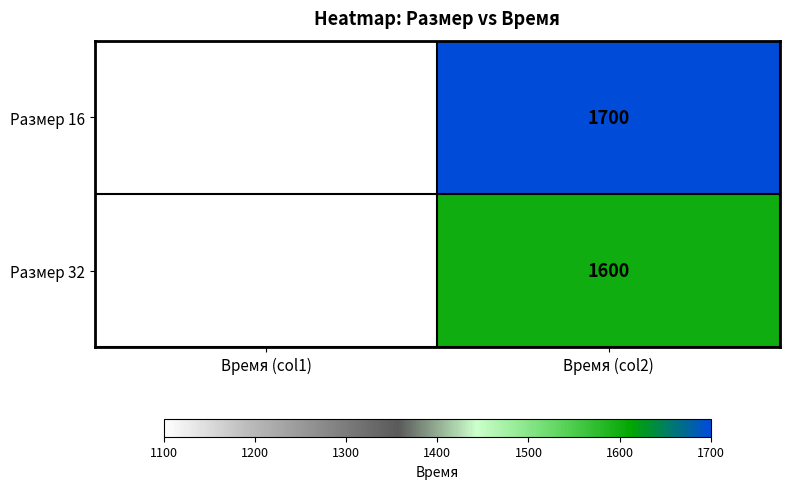

Reading right to left, extract all data points from this chart.

Размер 16: 1700	1100
Размер 32: 1600	1100